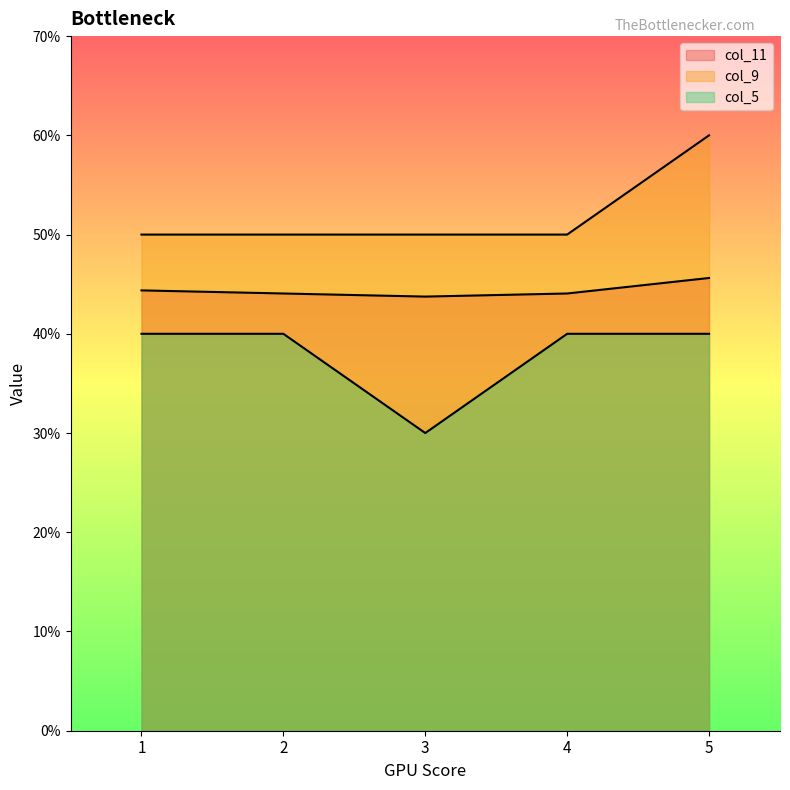

How many lines are shown in the chart?

3